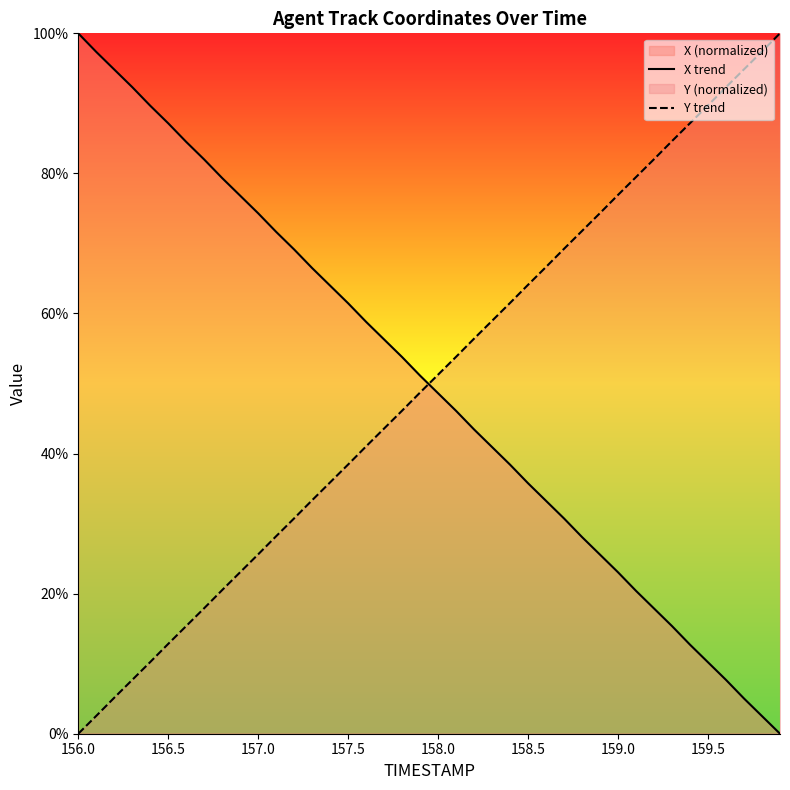

How many positive values does the Y trend series have?

39